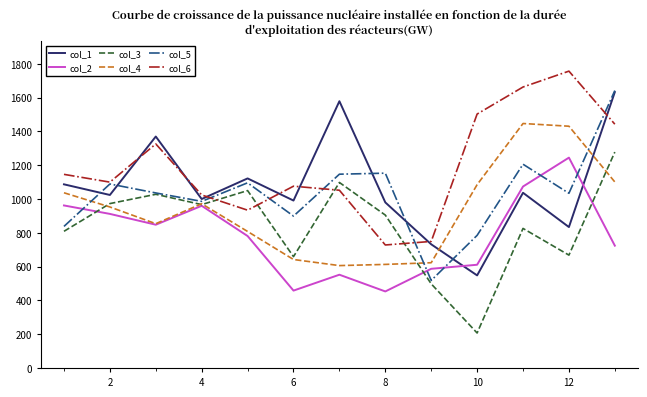

True or false: col_6 and col_4 intersect in this chart.

False